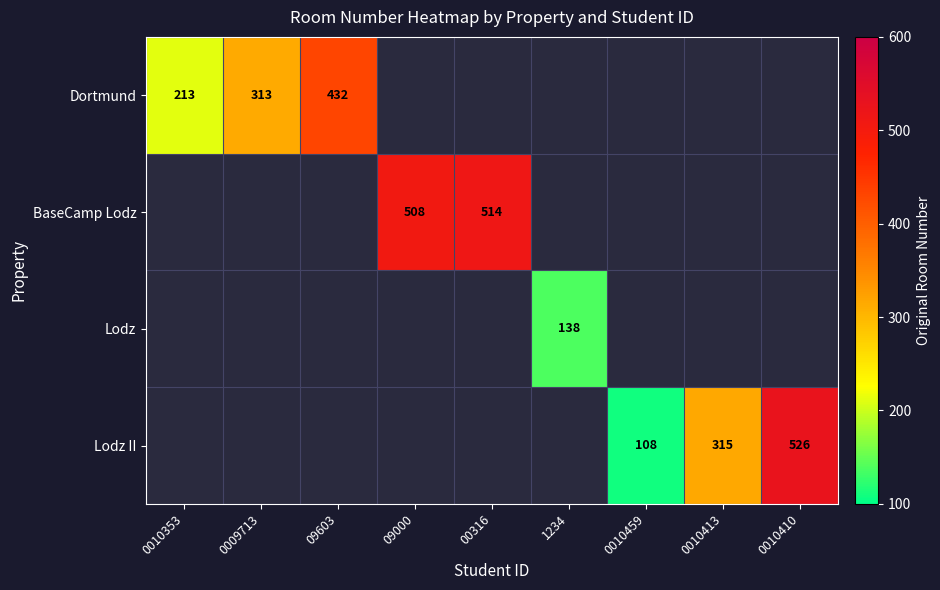

What is the greatest value displayed?

526.0